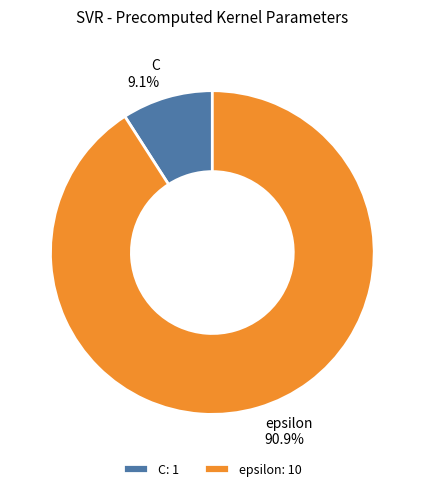

Is there any slice that represents more than half of the pie?

Yes